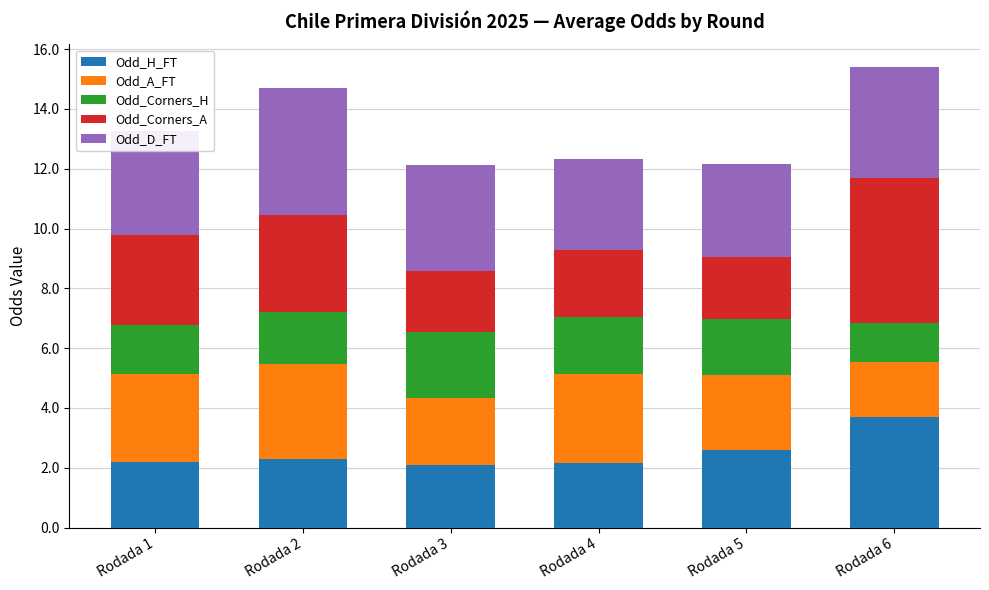

Count the number of categories in the chart.

6